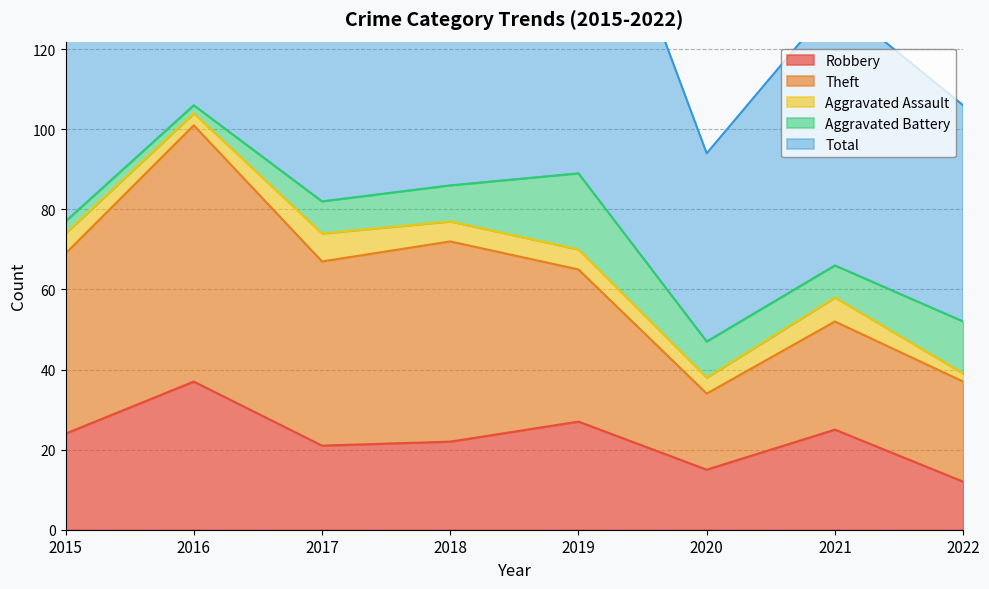

What is the minimum value for Robbery?

12